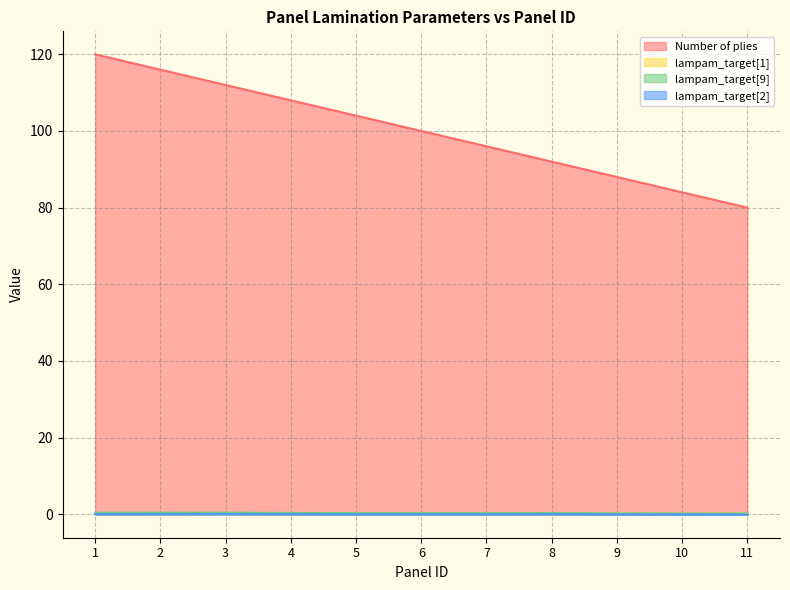

In lampam_target[9], how many points are higher than both neighbors (excluding endpoints)?

2